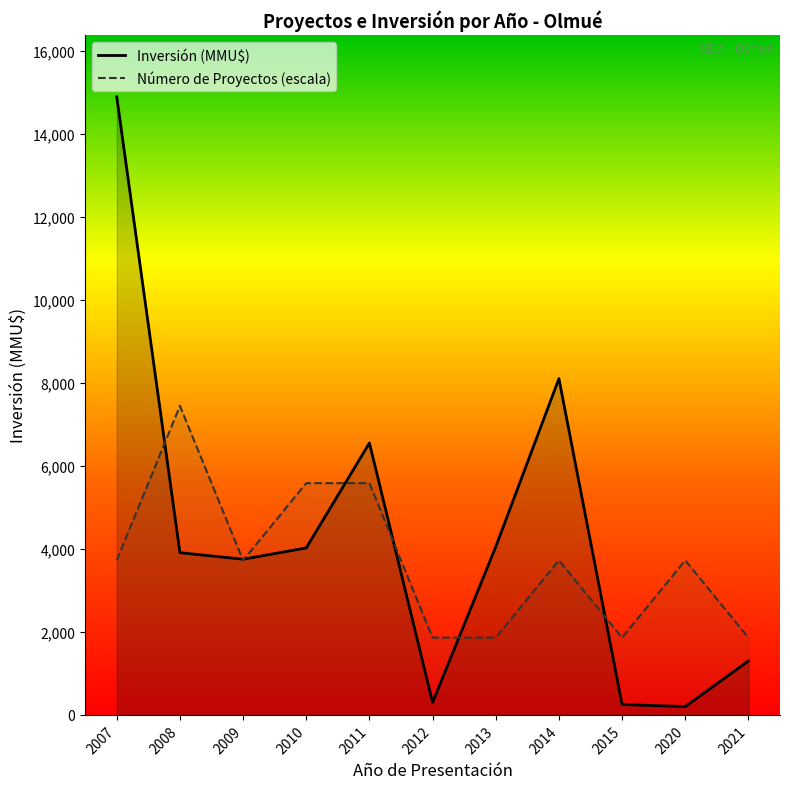

What are all the series names shown in the legend?

Inversión (MMU$), Número de Proyectos (escala)